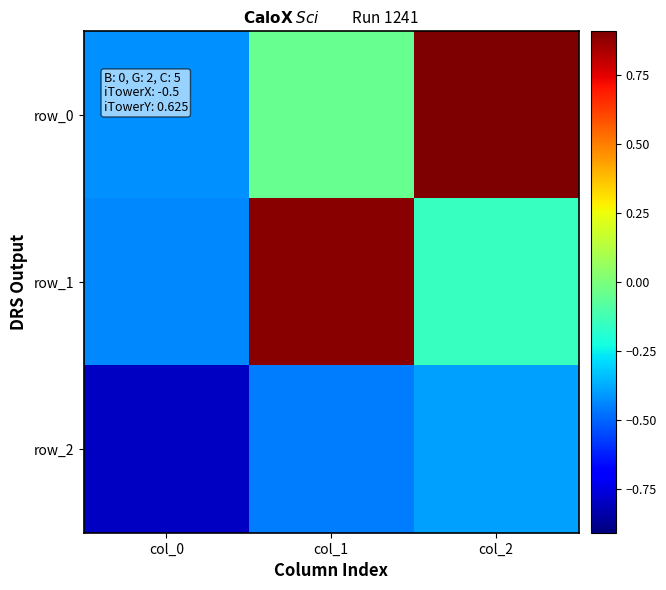

Which series has the largest total across all categories?

row_0